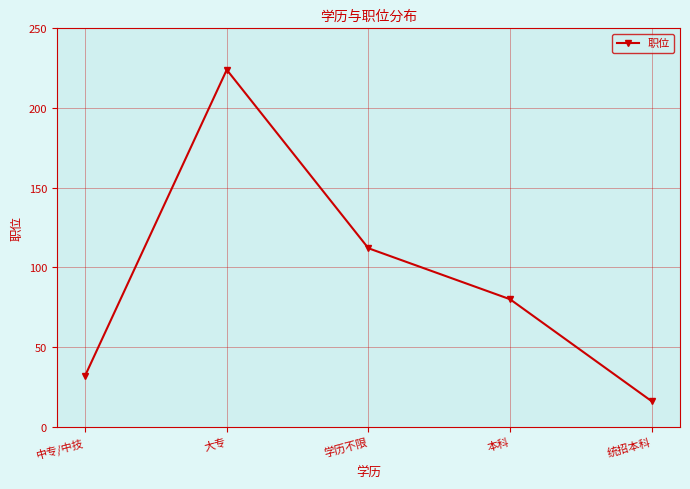

How many points are higher than both their immediate neighbors (excluding endpoints)?

1